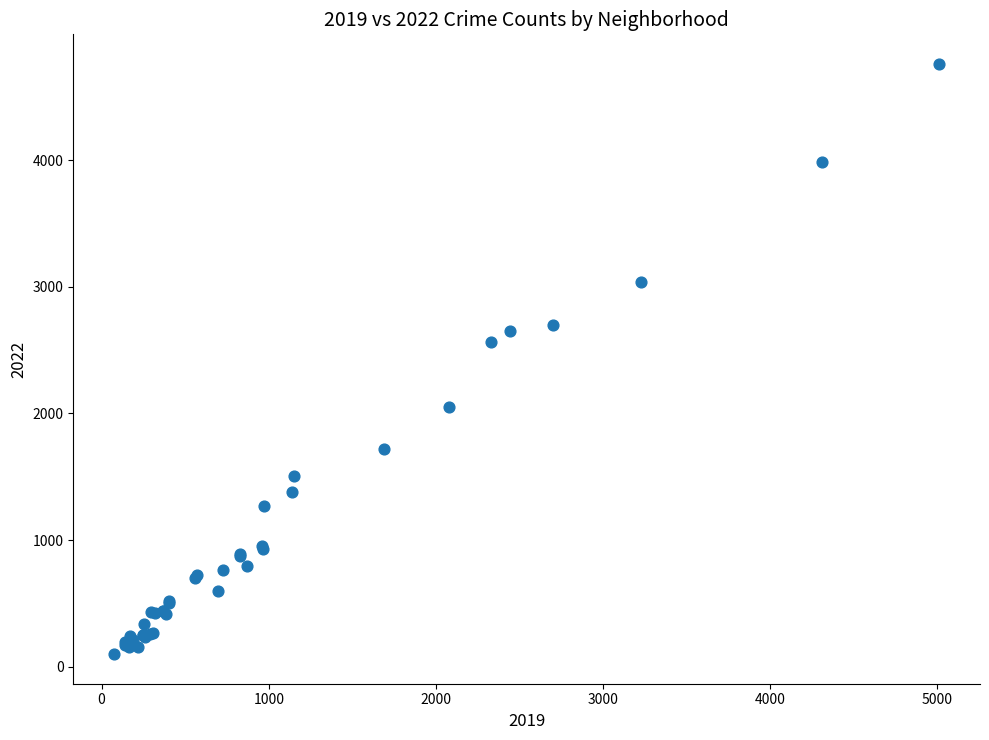

What Y value in the scatter plot is closest to 2430?

2566